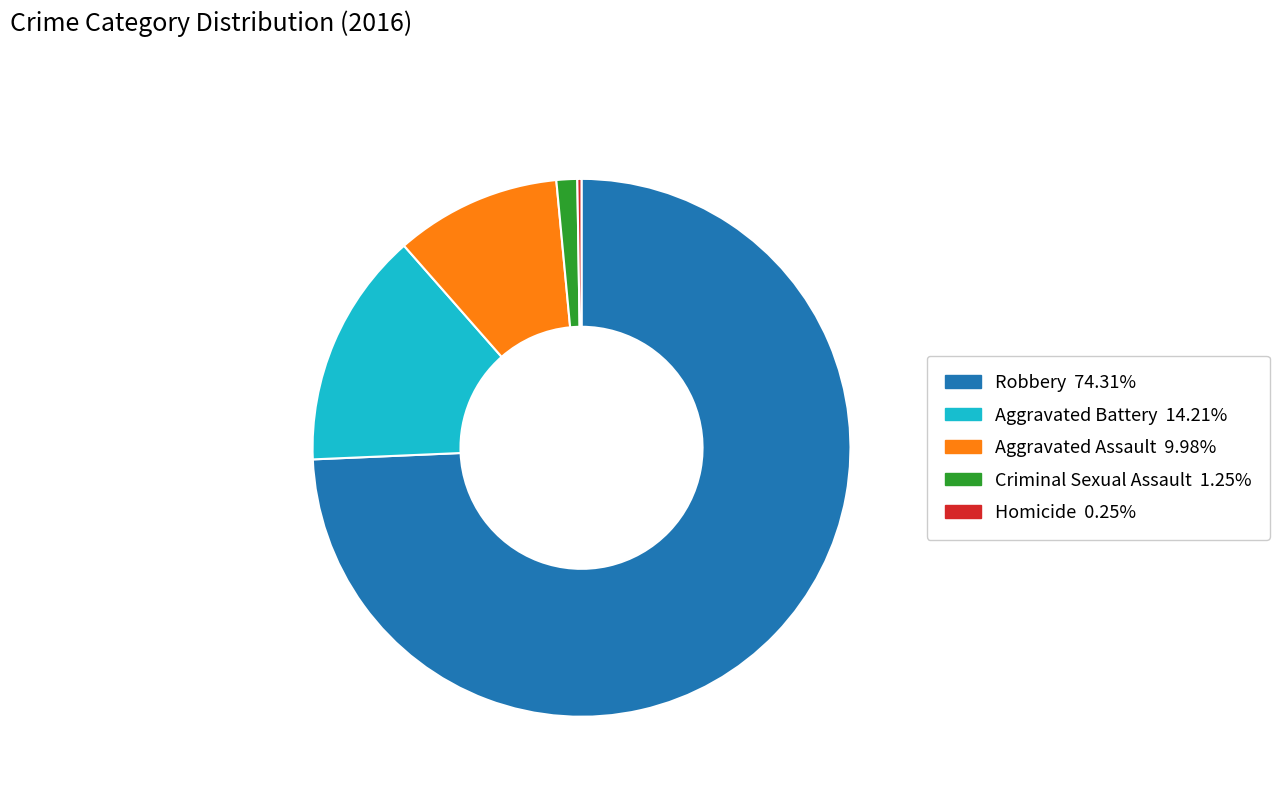

Does Aggravated Assault account for over 50% of the chart?

No